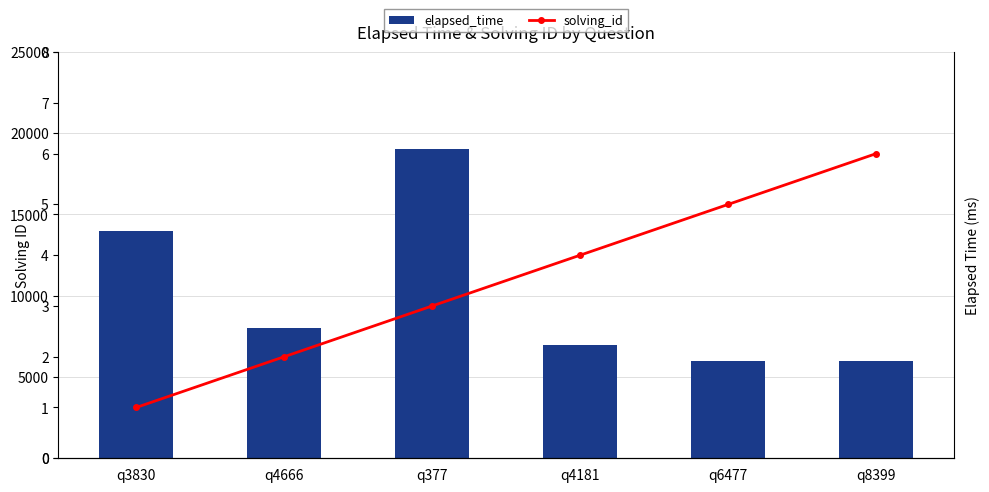

What is the value of the elapsed_time bar at the 4th from the left?

7000